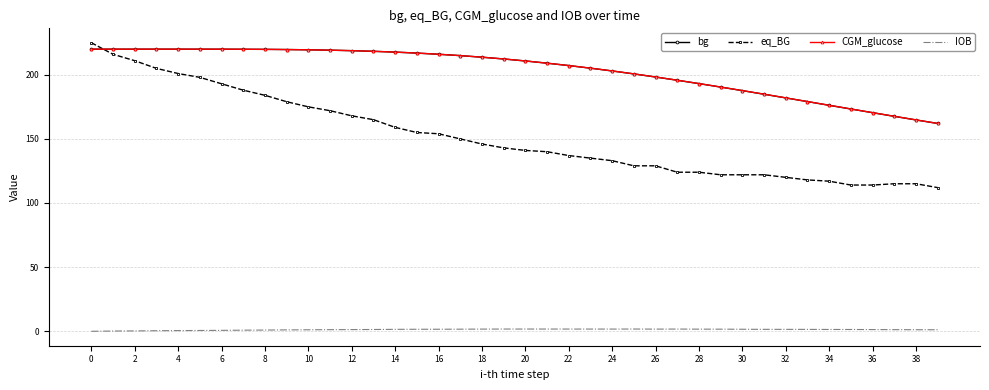

What is the minimum value for eq_BG?

112.0